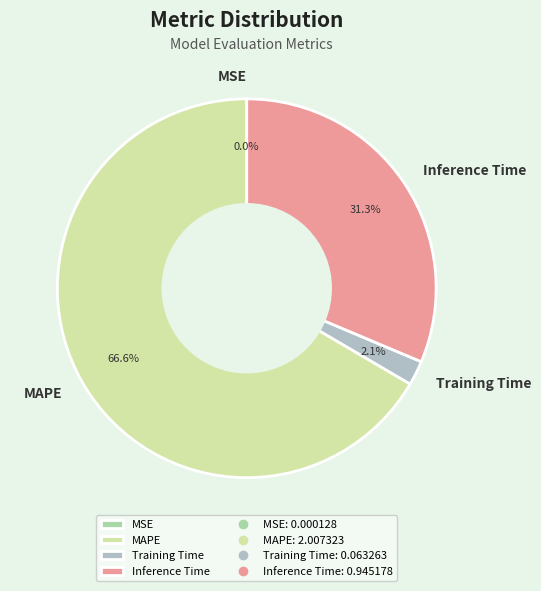

Does any single category account for the majority?

Yes